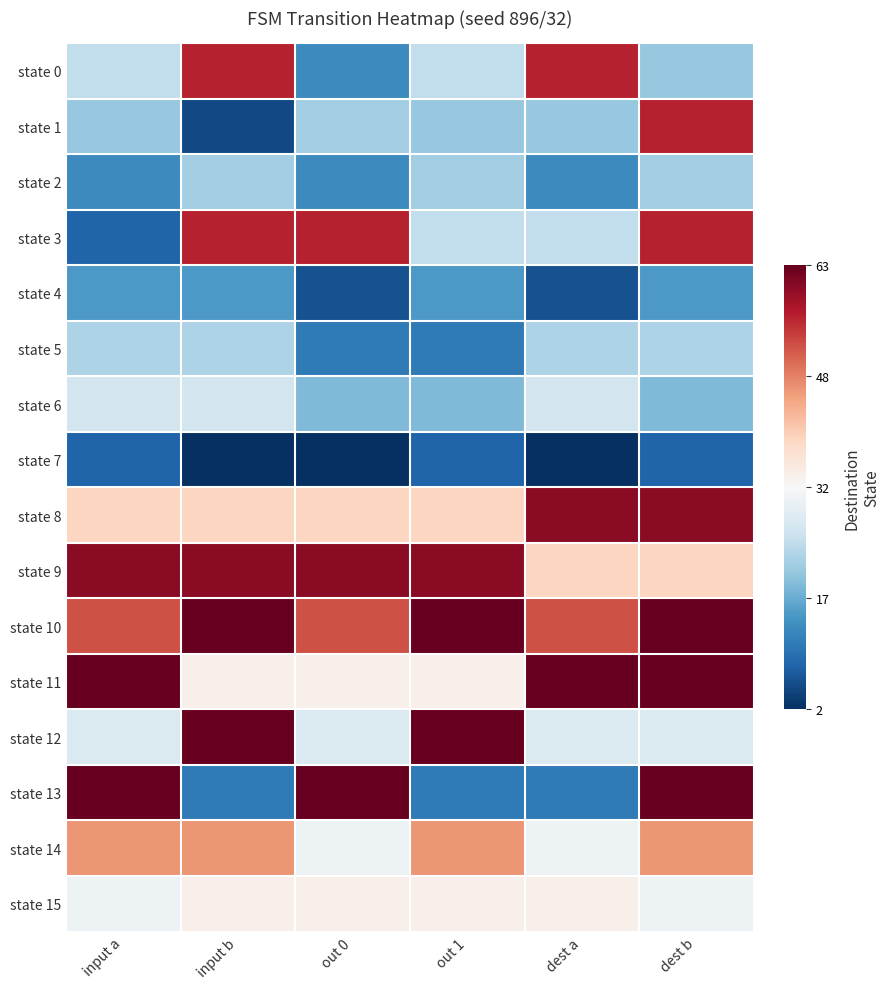

Which category has the lowest value across all series?

input b